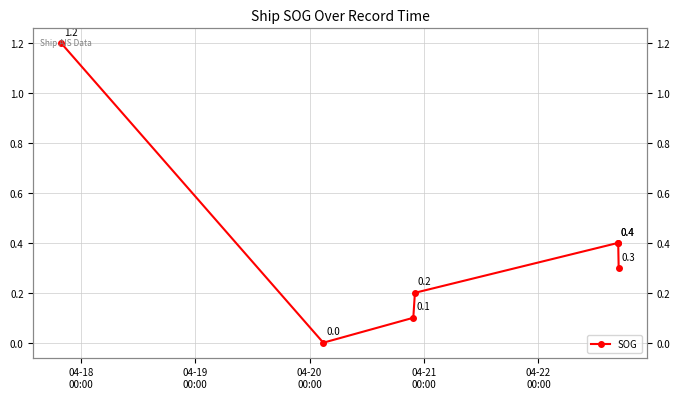

What is the value of the 7th point from the left?

0.3